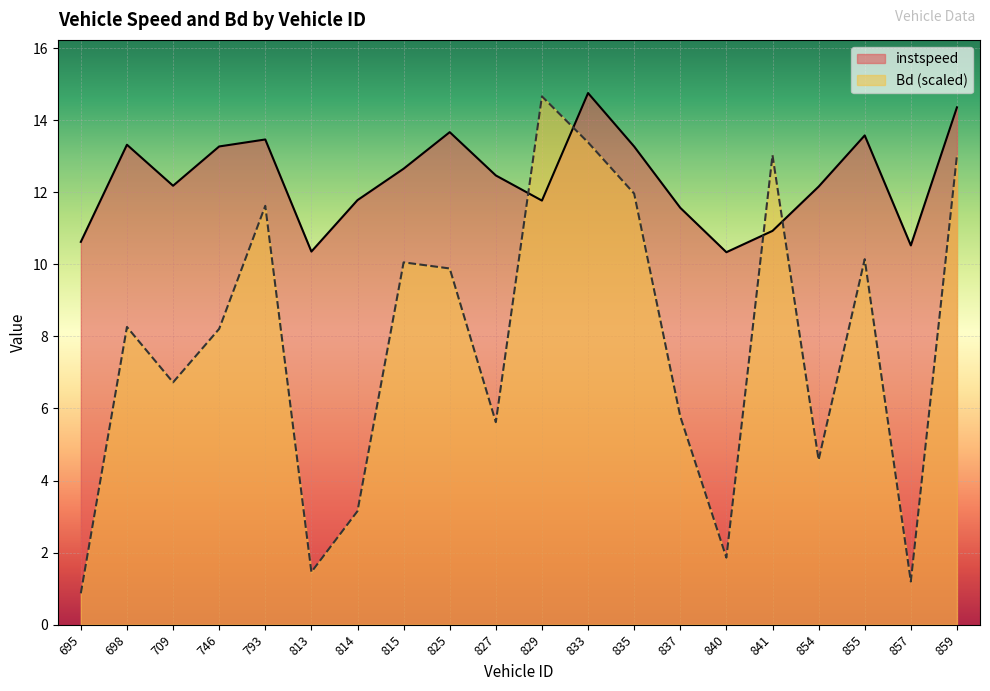

The value of Bd at 857 is 1.2. True or false?

True